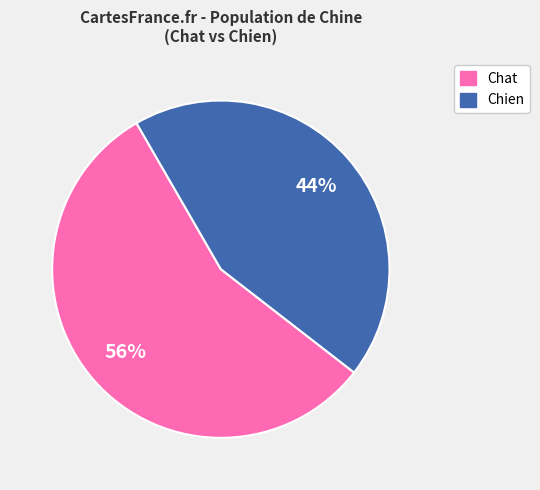

Is there any slice that represents more than half of the pie?

Yes